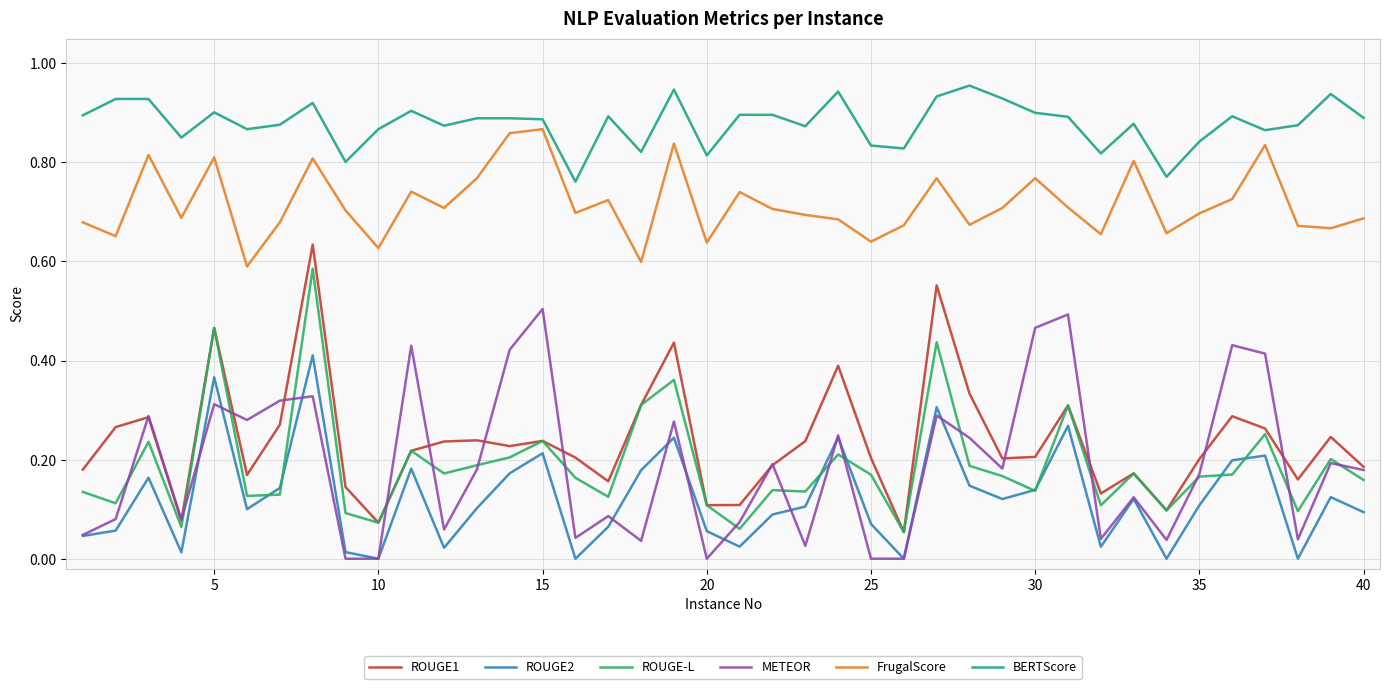

Which series has the largest total across all categories?

BERTScore